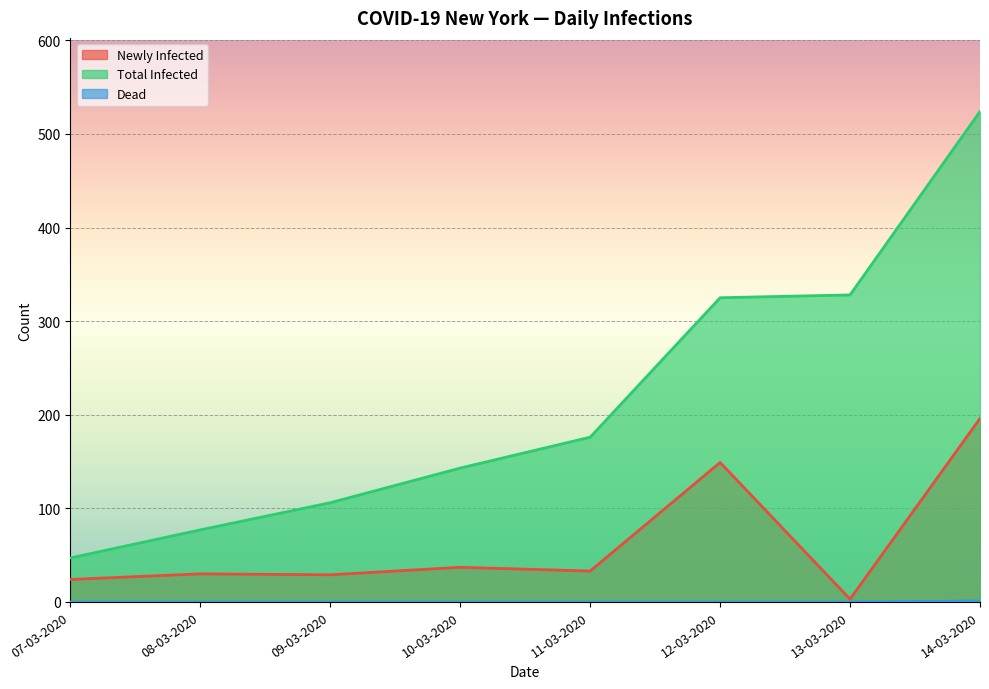

What is the average value of the Newly Infected series?

63